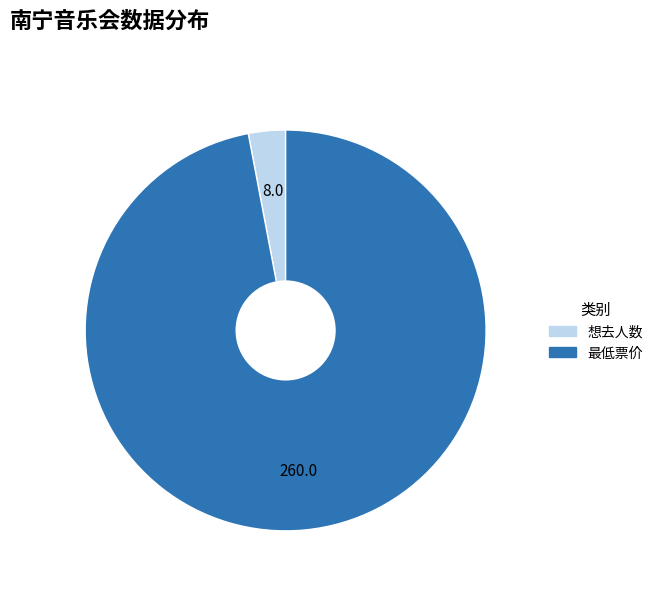

Does 最低票价 account for over 50% of the chart?

Yes